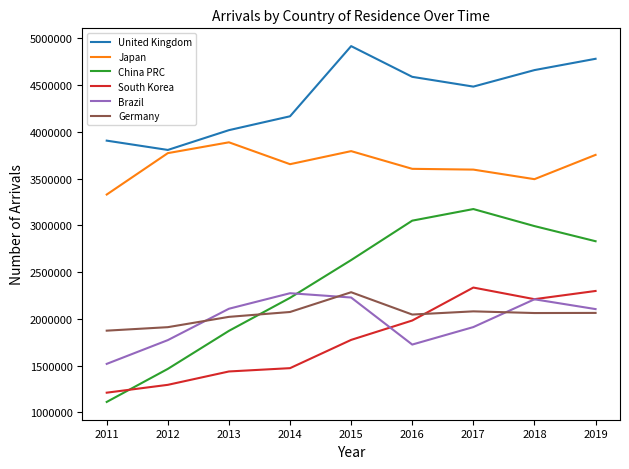

Does the chart display data point markers on the line(s)?

No